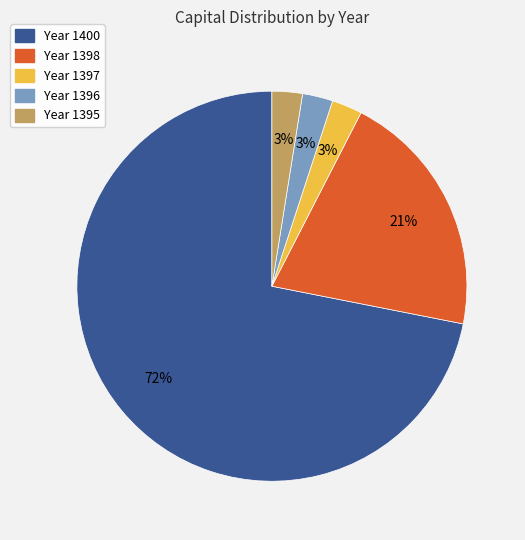

Does any single category account for the majority?

Yes